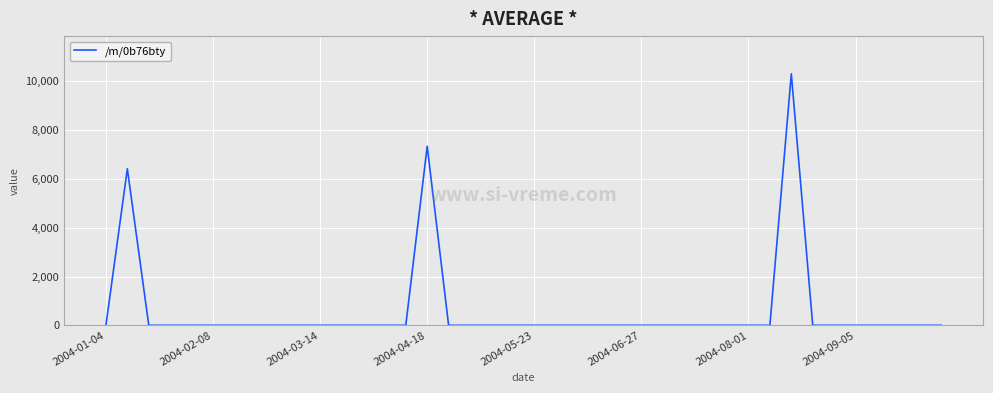

What is the maximum value shown in the chart?

10310.8